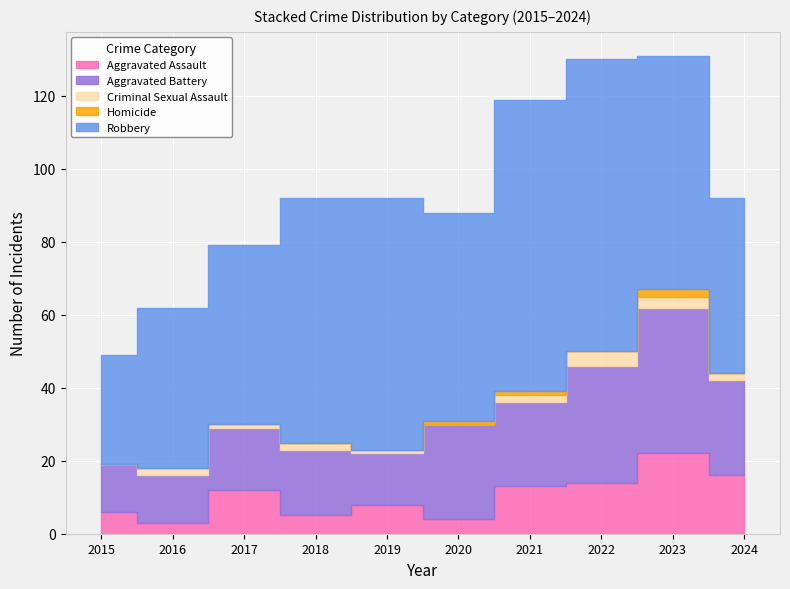

Read the Criminal Sexual Assault value at 2023.

3